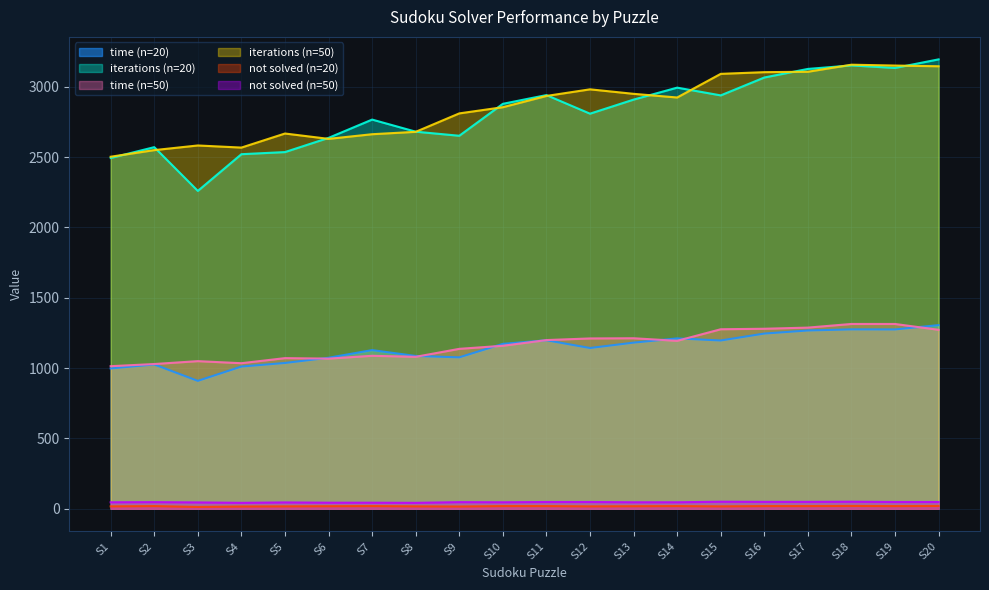

Reading left to right, what are all the values shown in this chart?

time (n=20): 997.1	1025.5	908.8	1010.7	1036.1	1073.2	1127.5	1086.0	1076.1	1171.9	1197.6	1142.4	1180.7	1210.8	1195.9	1245.1	1267.0	1275.0	1274.5	1305.1
iterations (n=20): 2493.0	2570.0	2259.0	2520.0	2535.0	2636.0	2766.0	2680.0	2651.0	2878.0	2940.0	2808.0	2908.0	2993.0	2938.0	3065.0	3126.0	3151.0	3133.0	3194.0
time (n=50): 1013.2	1028.6	1049.1	1034.4	1070.6	1067.0	1087.1	1079.9	1136.5	1158.4	1198.9	1210.5	1211.8	1193.5	1275.8	1279.3	1287.5	1313.4	1313.3	1271.8
iterations (n=50): 2502.0	2549.0	2582.0	2567.0	2667.0	2629.0	2662.0	2679.0	2810.0	2854.0	2934.0	2981.0	2949.0	2923.0	3091.0	3103.0	3106.0	3156.0	3150.0	3145.0
not solved (n=20): 17.0	19.0	13.0	16.0	17.0	18.0	19.0	17.0	16.0	19.0	19.0	17.0	18.0	19.0	17.0	19.0	19.0	20.0	19.0	20.0
not solved (n=50): 46.0	47.0	45.0	42.0	45.0	43.0	43.0	42.0	47.0	46.0	48.0	48.0	46.0	46.0	50.0	49.0	49.0	50.0	48.0	48.0